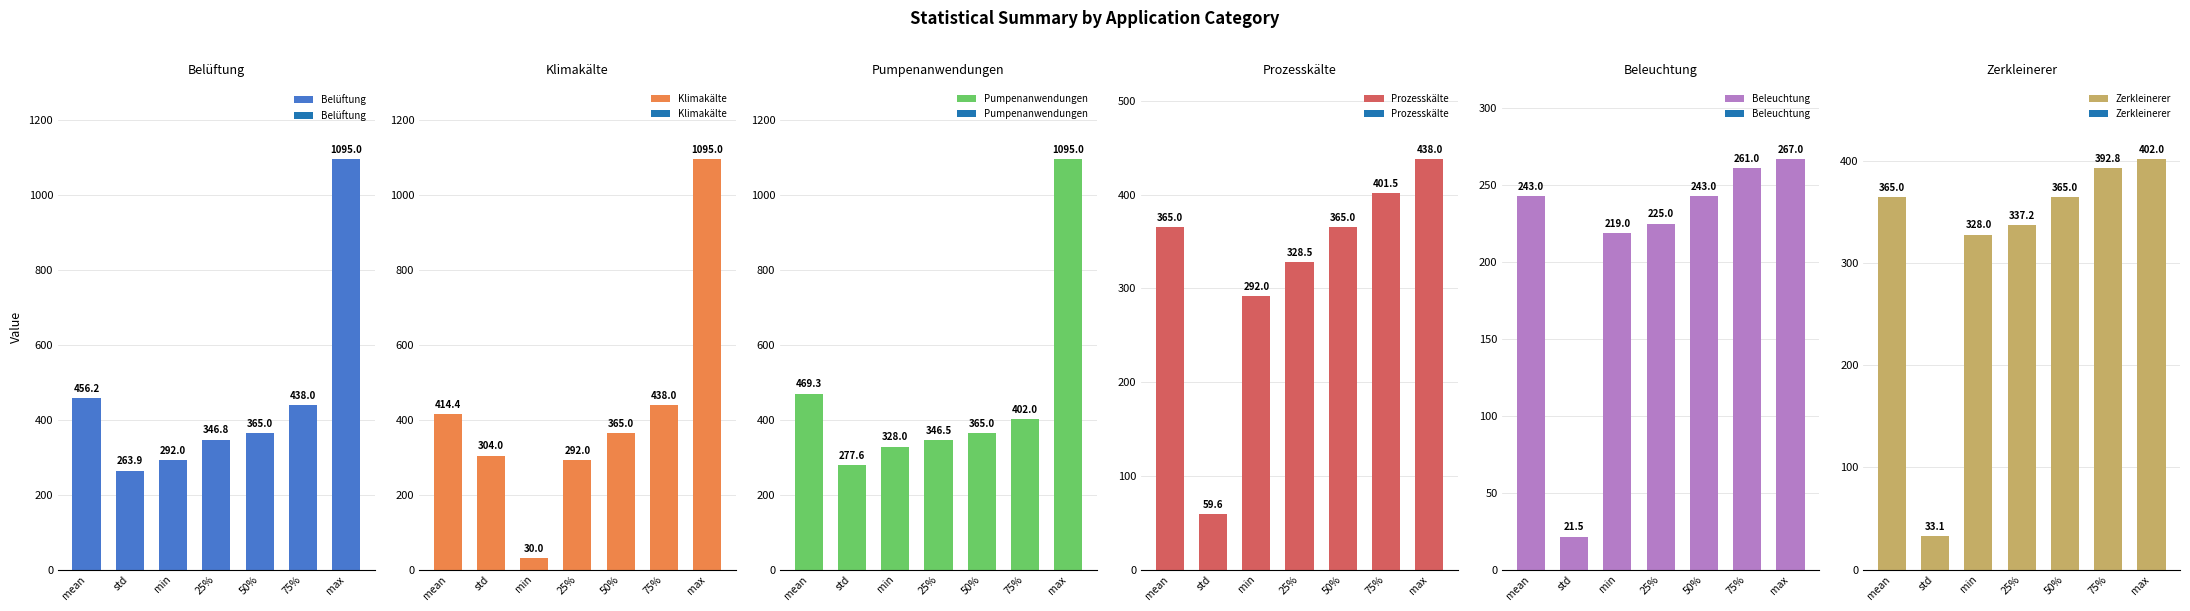

Is the value of Klimakälte at 50% greater than the value of Beleuchtung at 25%?

Yes